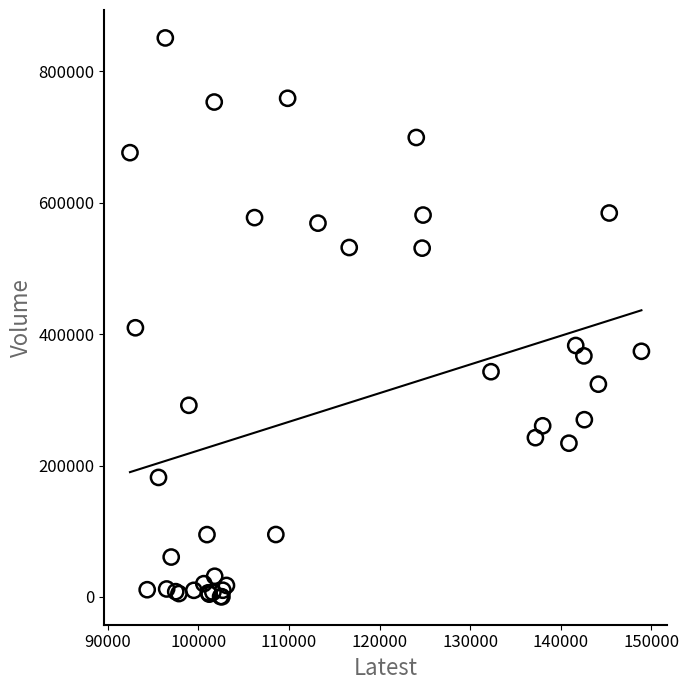

What Y value in the scatter plot is closest to 425677?

409821